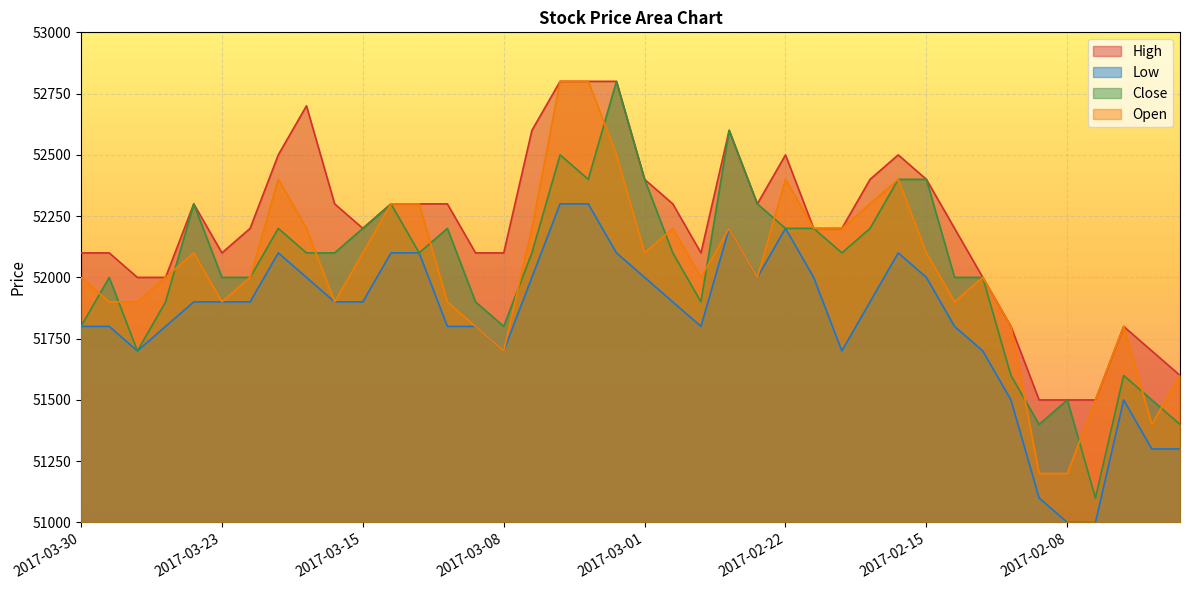

What is the label of the 3rd point from the left?

2017-03-28